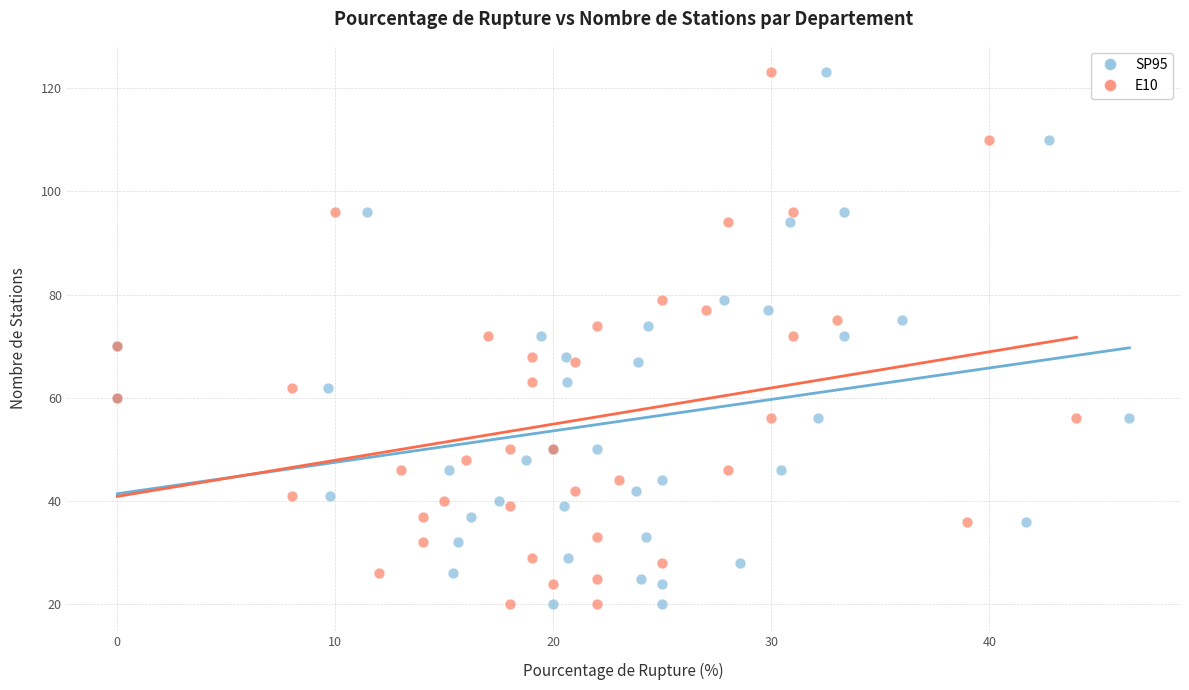

What are all the series names shown in the legend?

SP95, E10